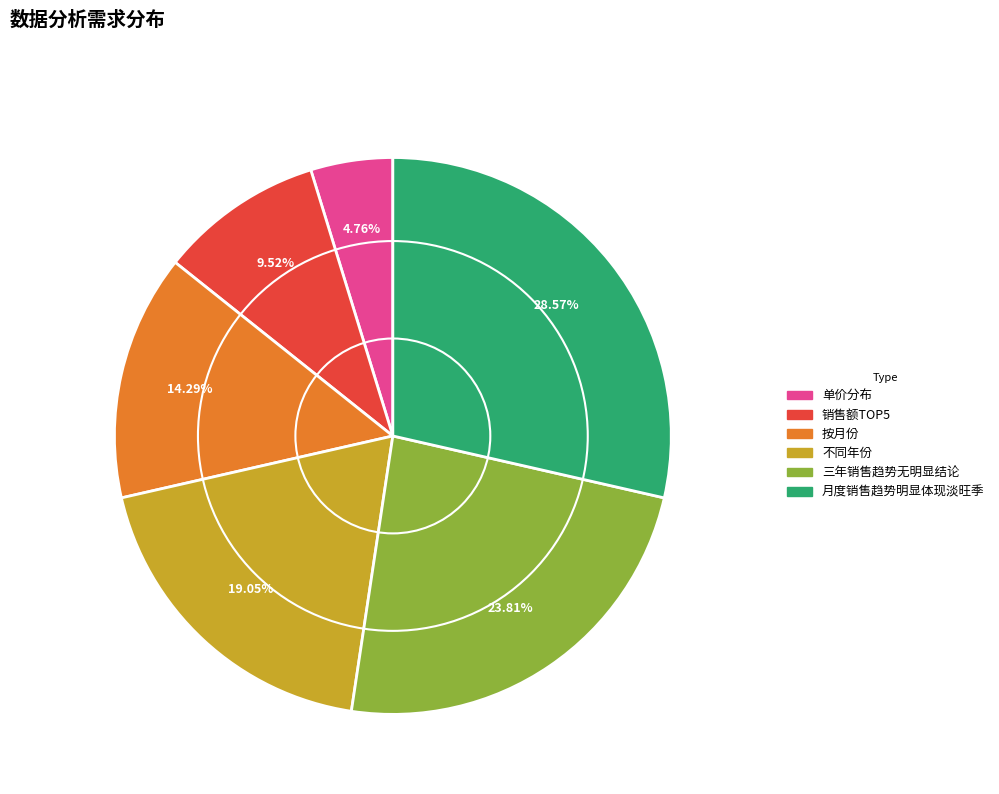

To the nearest percent, what is the difference between the largest and smallest slice percentages?

24%